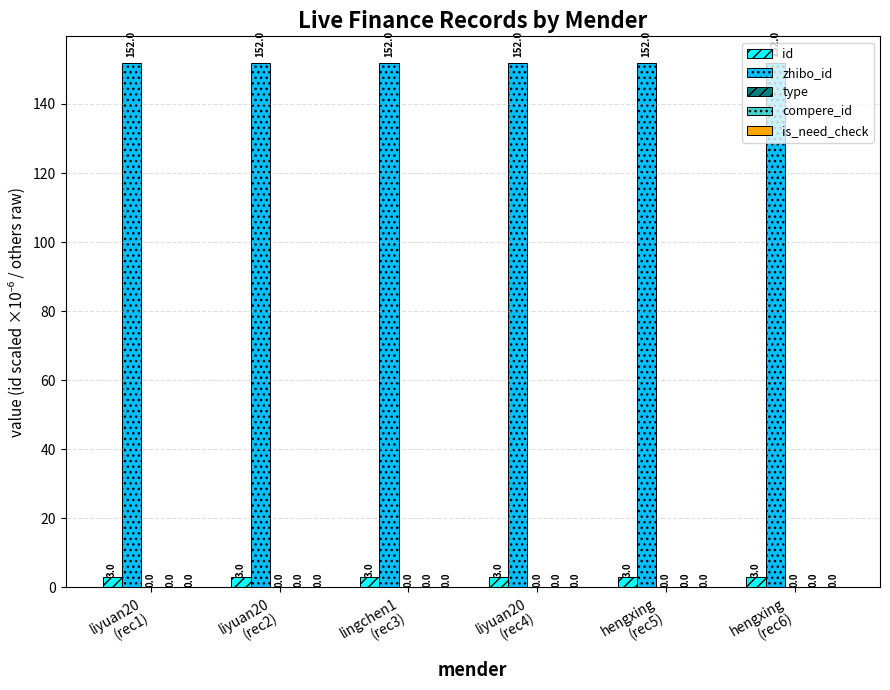

How many bars are there in each group?

2